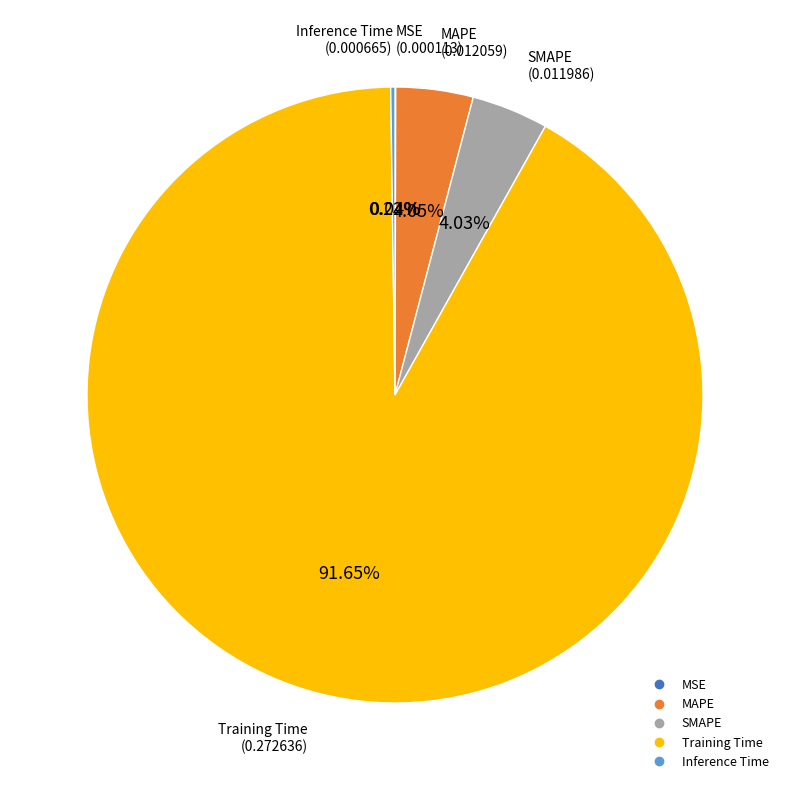

Is the sum of Training Time and SMAPE greater than half?

Yes